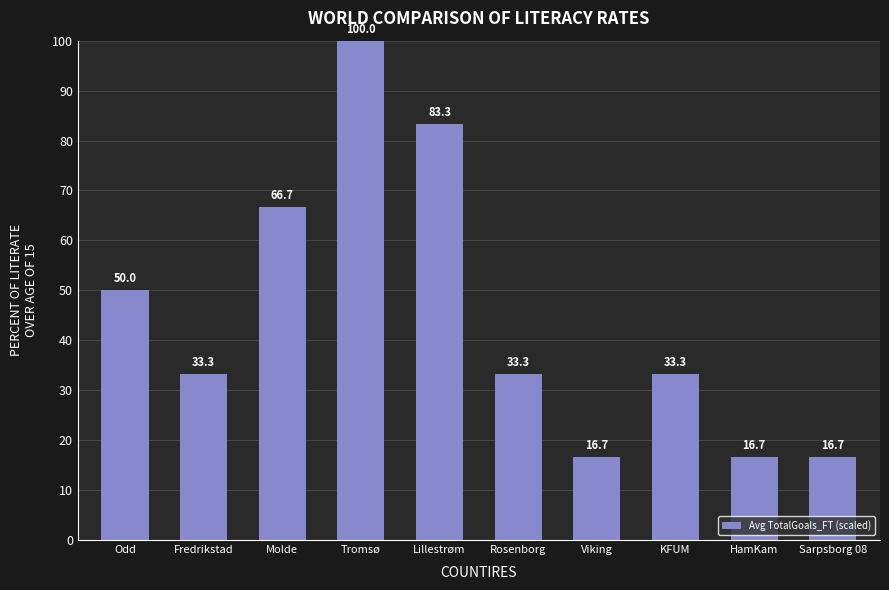

Reading left to right, extract all data points from this chart.

Odd=50.0	Fredrikstad=33.3	Molde=66.7	Tromsø=100.0	Lillestrøm=83.3	Rosenborg=33.3	Viking=16.7	KFUM=33.3	HamKam=16.7	Sarpsborg 08=16.7